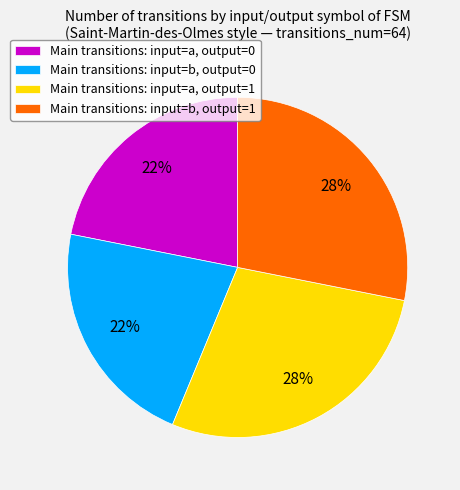

Between Main transitions: input=a, output=1 and Main transitions: input=b, output=0, which is larger?

Main transitions: input=a, output=1